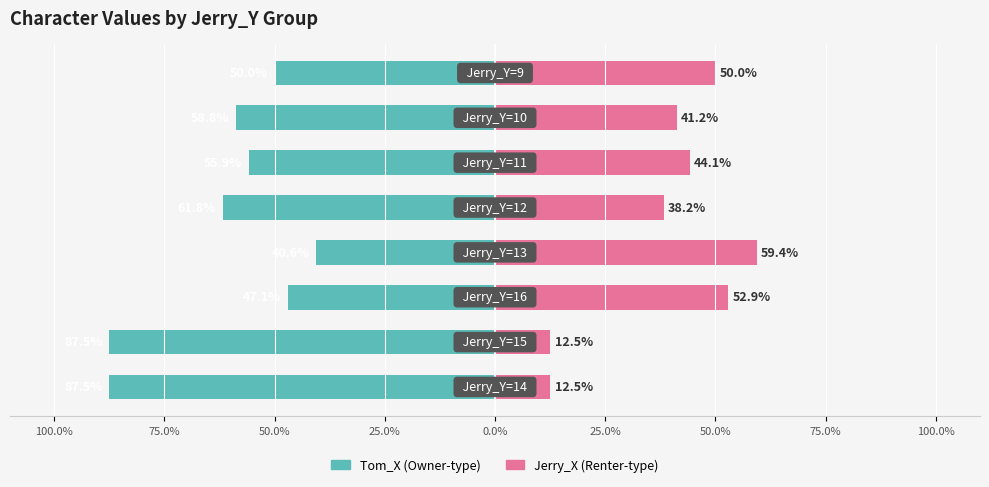

How many data points does each series have?

8